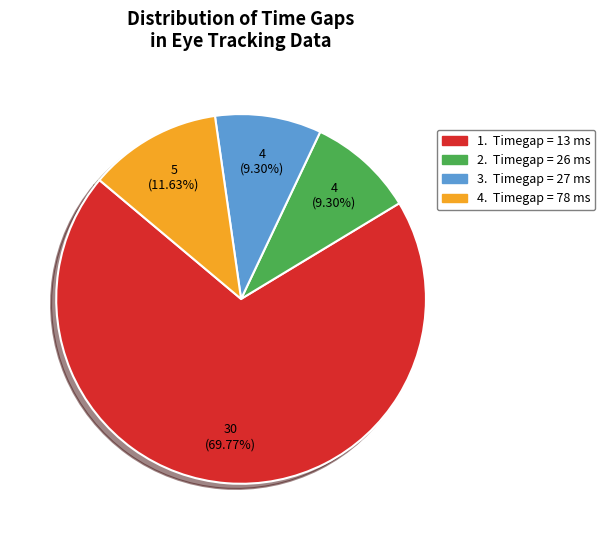

Which category accounts for the majority?

1. Timegap = 13 ms